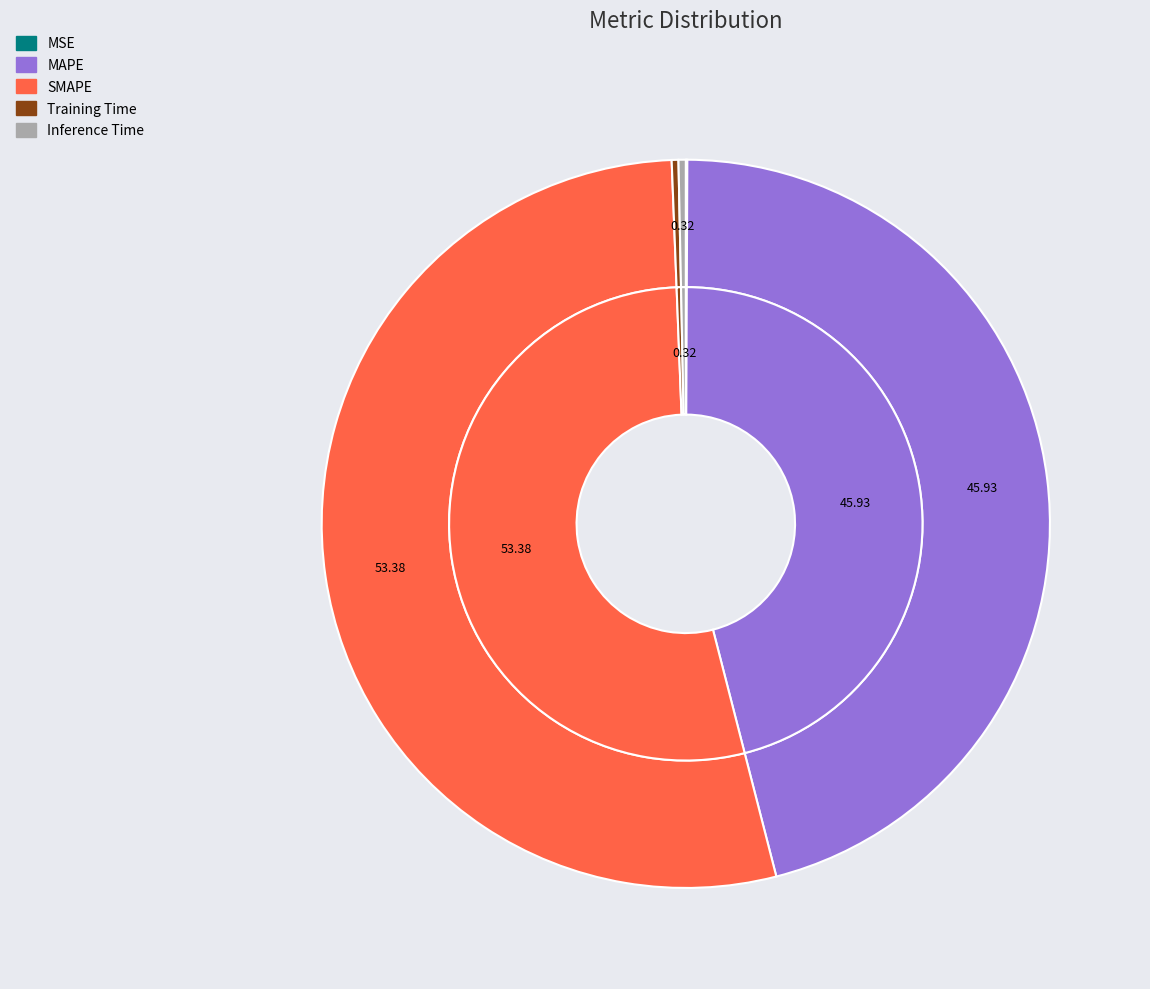

What is the majority slice?

SMAPE